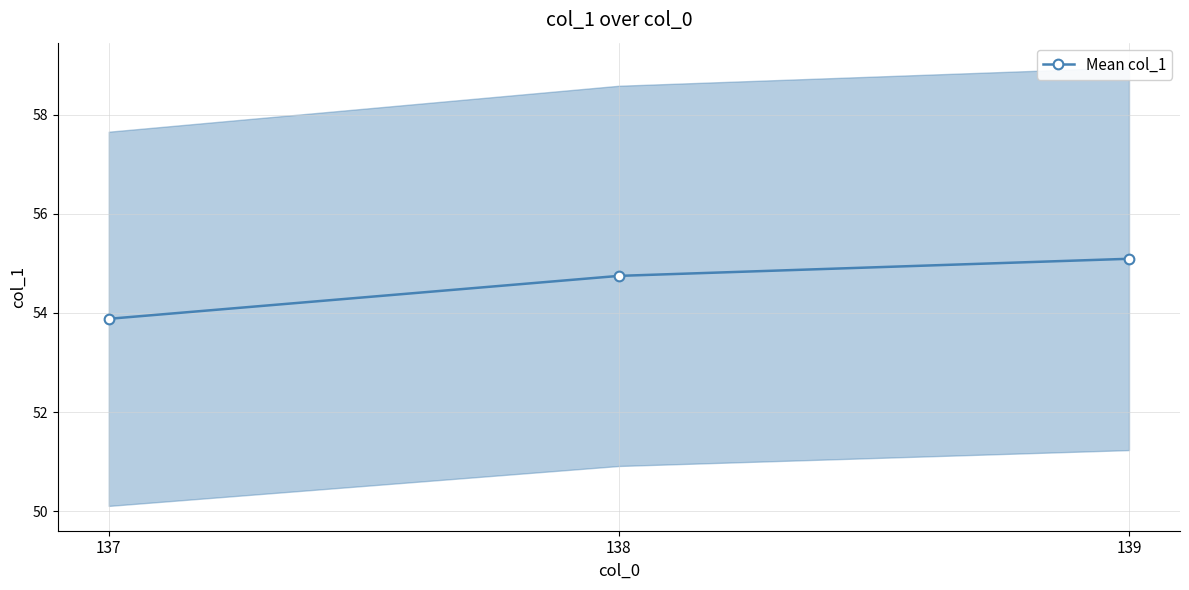

What is the minimum value shown in the chart?

53.9